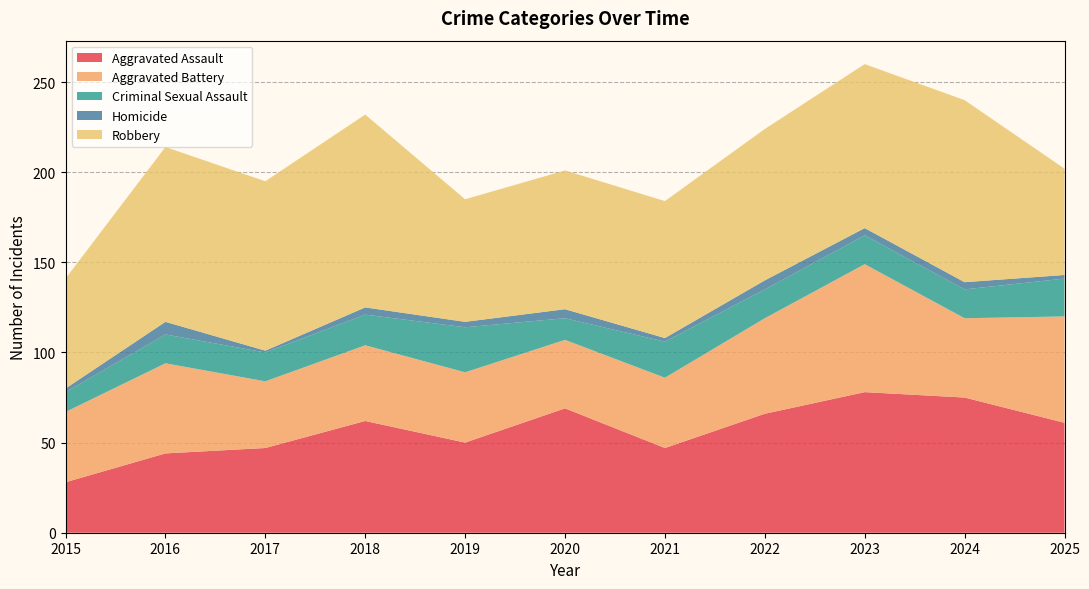

Reading left to right, extract all data points from this chart.

Aggravated Assault: 28	44	47	62	50	69	47	66	78	75	61
Aggravated Battery: 39	50	37	42	39	38	39	53	71	44	59
Criminal Sexual Assault: 11	16	16	17	25	12	20	16	16	16	21
Homicide: 2	7	1	4	3	5	2	5	4	4	2
Robbery: 61	97	94	107	68	77	76	84	91	101	59